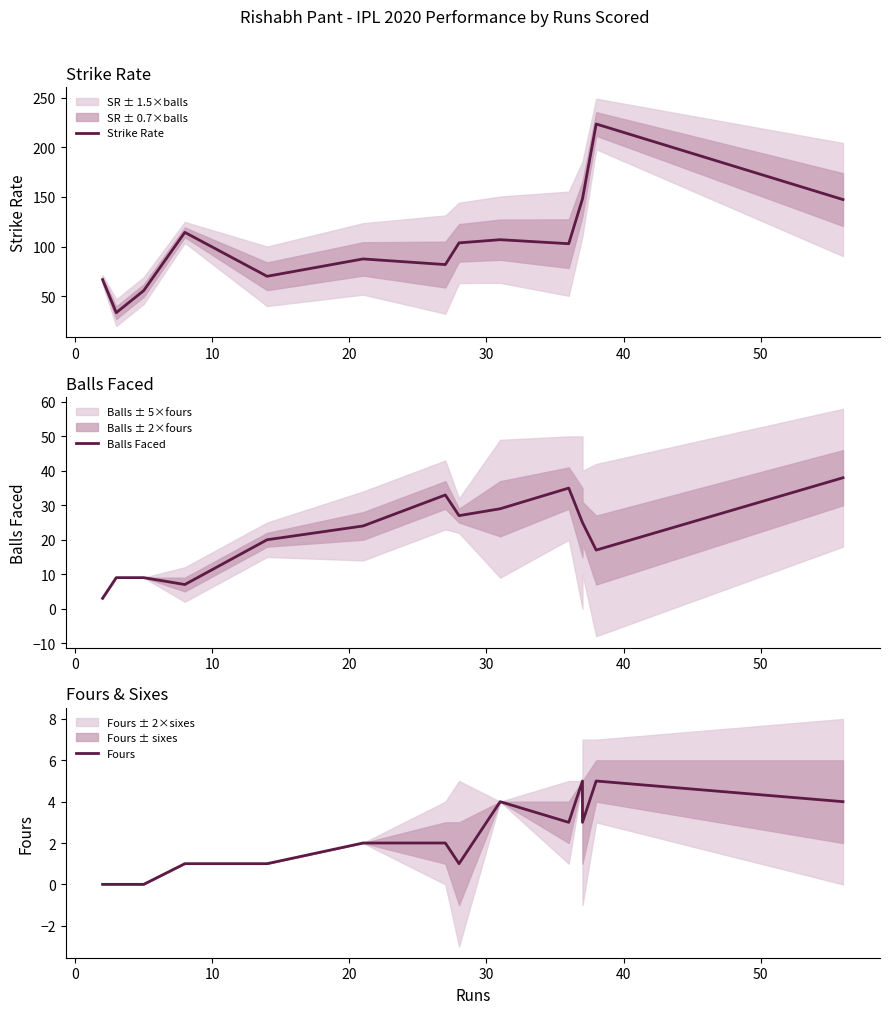

Count the number of data series in this chart.

3